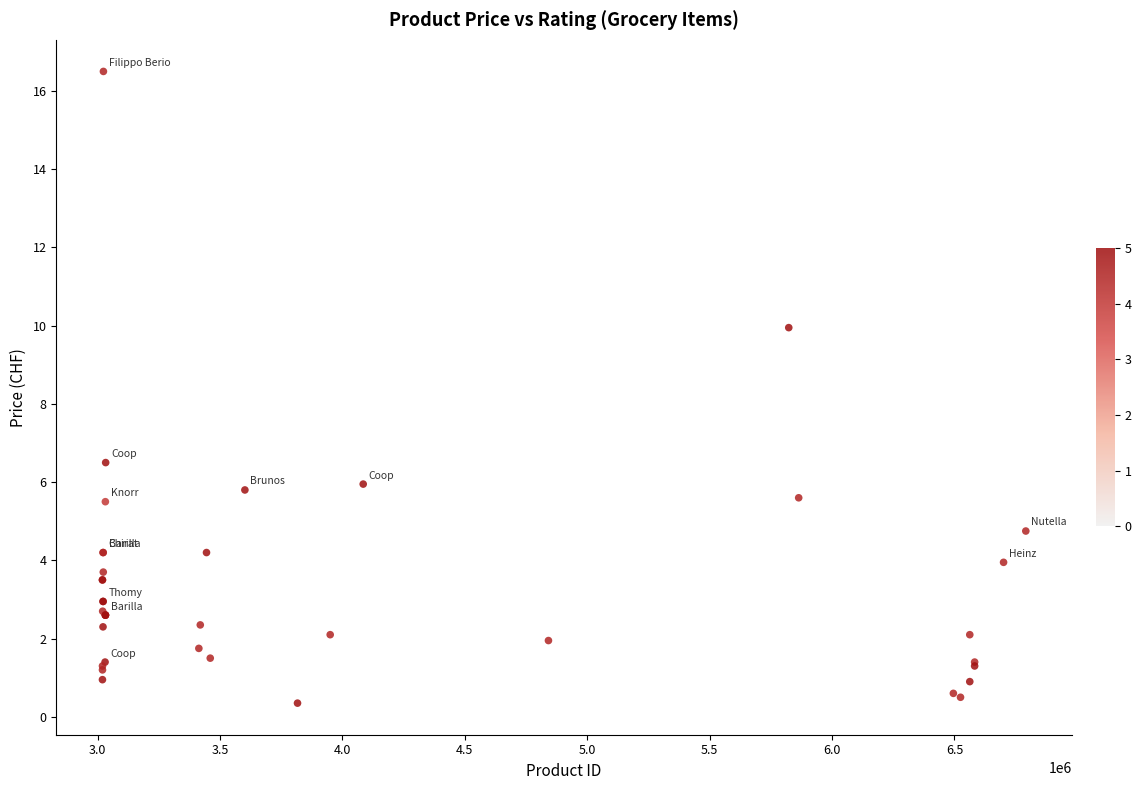

What Y value in the scatter plot is closest to 8?

6.5